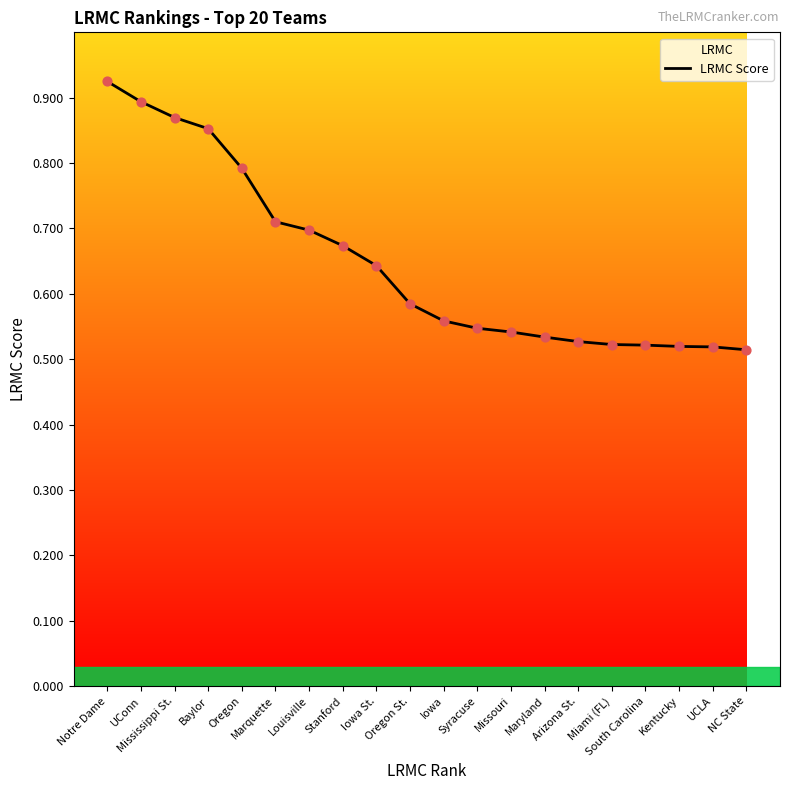

Between Missouri and Arizona St., which is larger?

Missouri